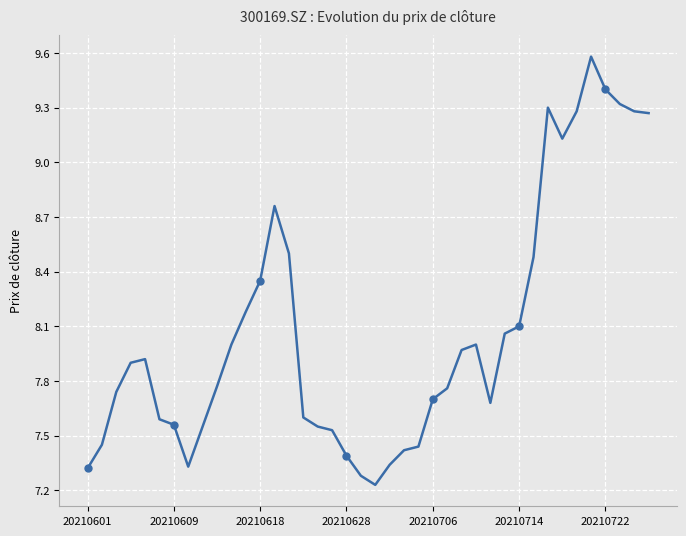

True or false: there are more than 0 points higher than both neighbors.

True